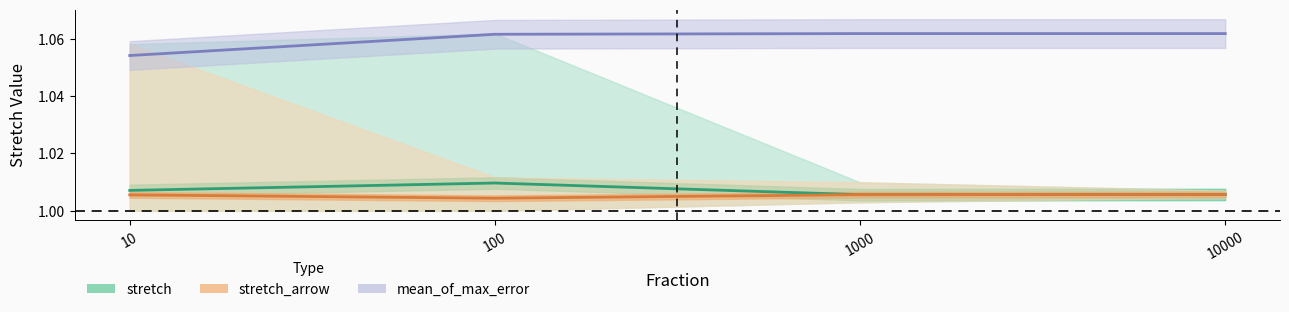

What is the value of the mean_stretch_arrow point at the 4th from the left?

1.0